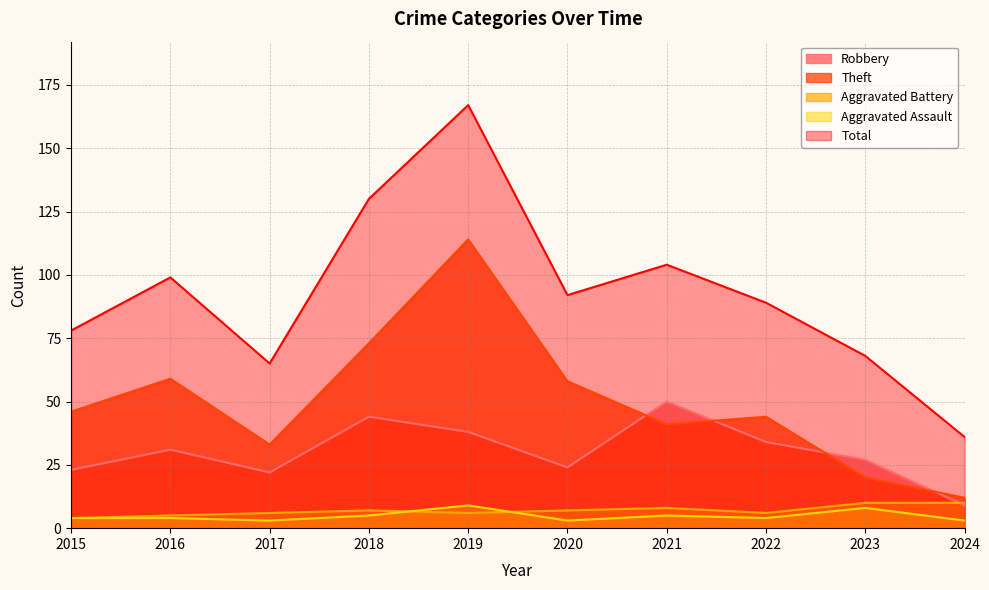

Between 2020 and 2024, which is larger?

2020